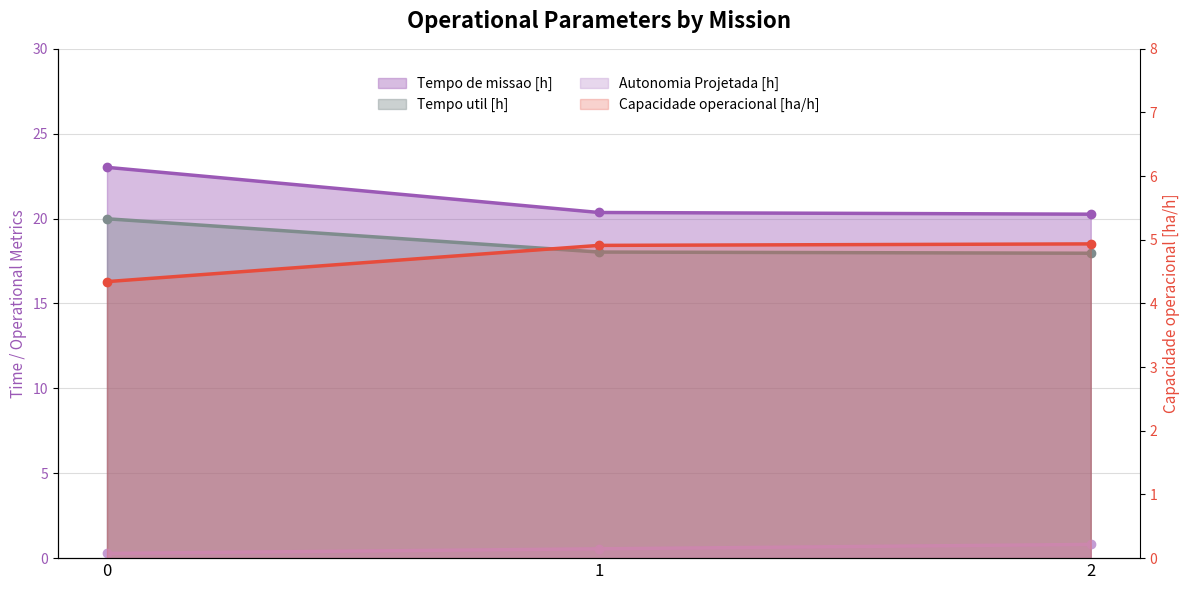

What is the value of the Autonomia Projetada [h] point at the 3rd from the left?

0.8